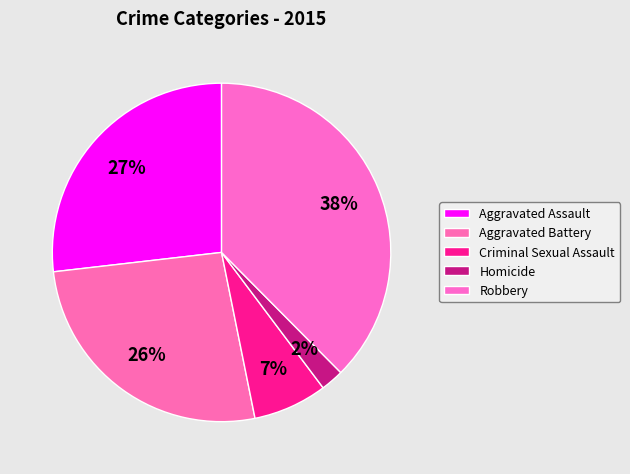

Which slice is the largest?

Robbery